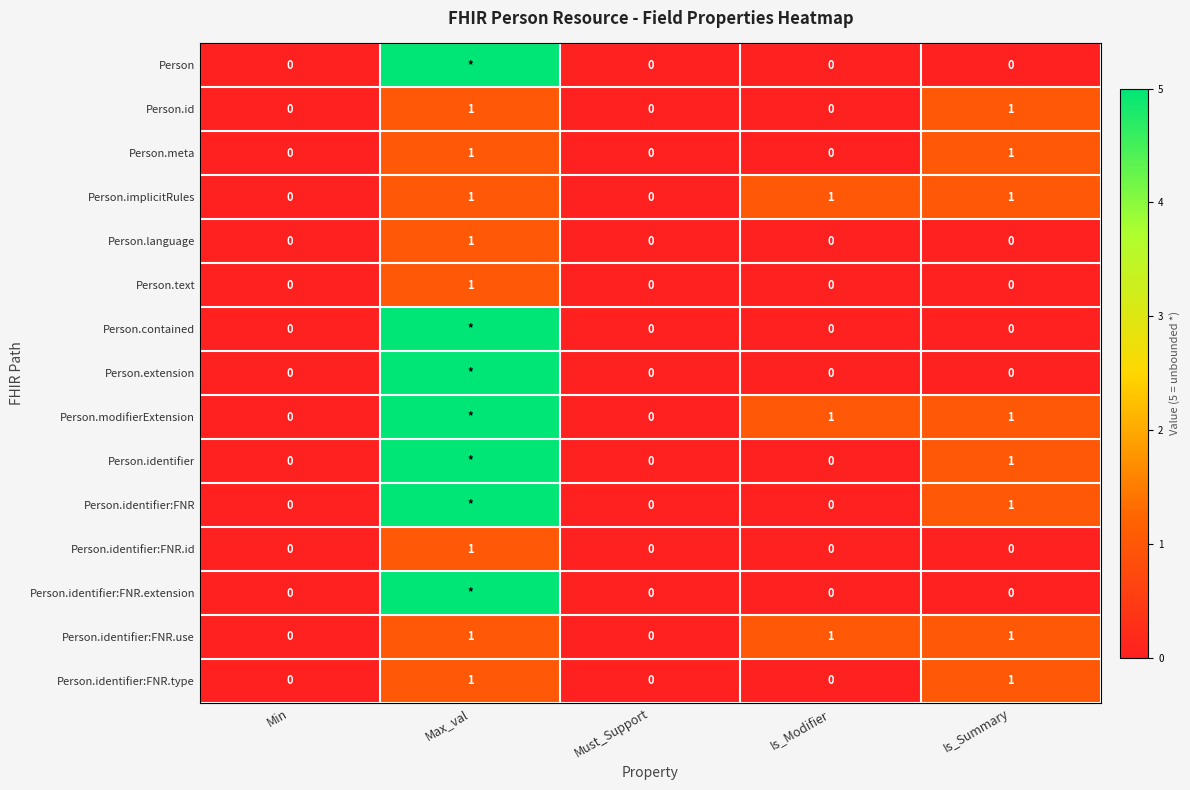

True or false: Person.identifier has a value of 1 at Is_Summary.

True